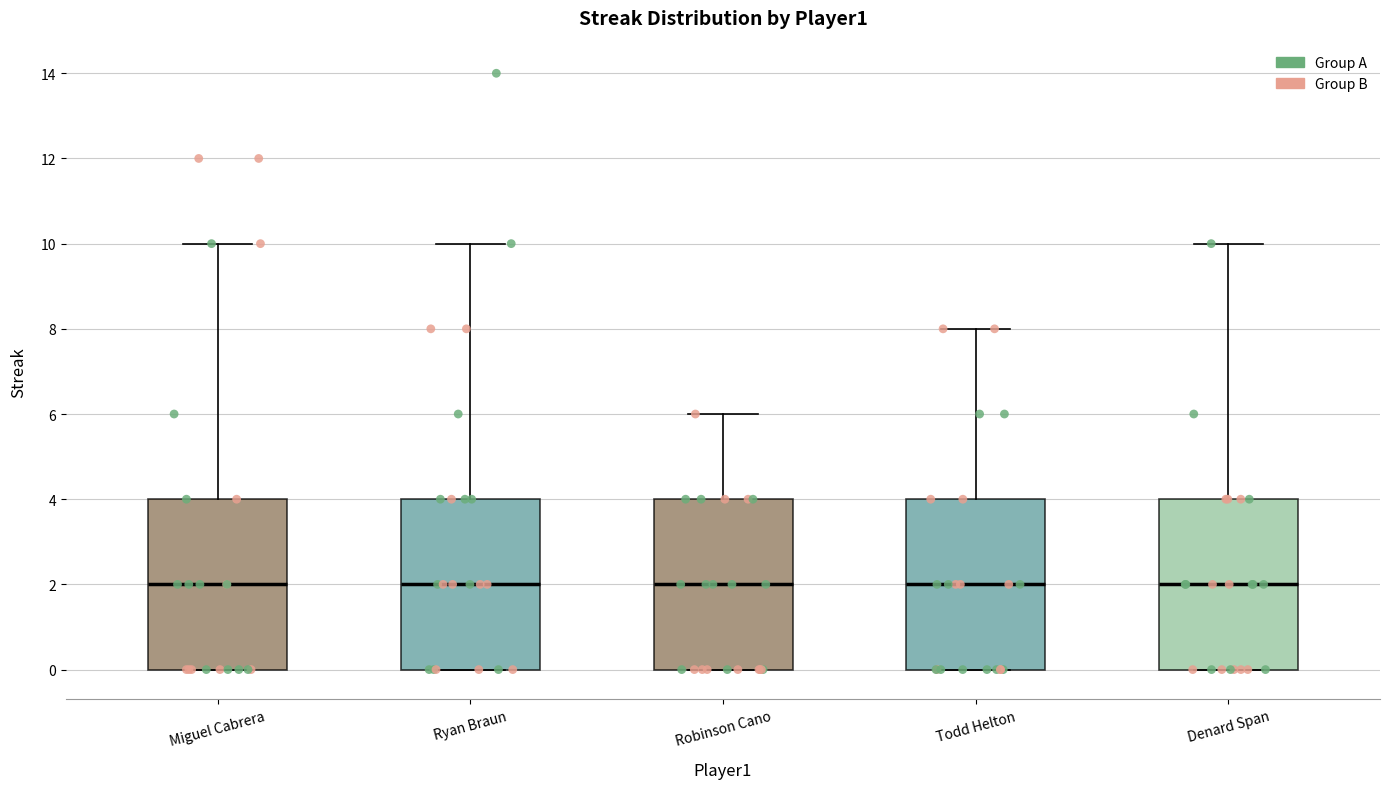

Reading left to right, read every box against the y-axis: the position of its median line, the range the box covers, and the ends of its whiskers. The values are not printed on the chart, so give them approximately, as read against the axis.

Miguel Cabrera: median 2, box 0 to 4, whiskers 0 to 10
Ryan Braun: median 2, box 0 to 4, whiskers 0 to 10
Robinson Cano: median 2, box 0 to 4, whiskers 0 to 6
Todd Helton: median 2, box 0 to 4, whiskers 0 to 8
Denard Span: median 2, box 0 to 4, whiskers 0 to 10